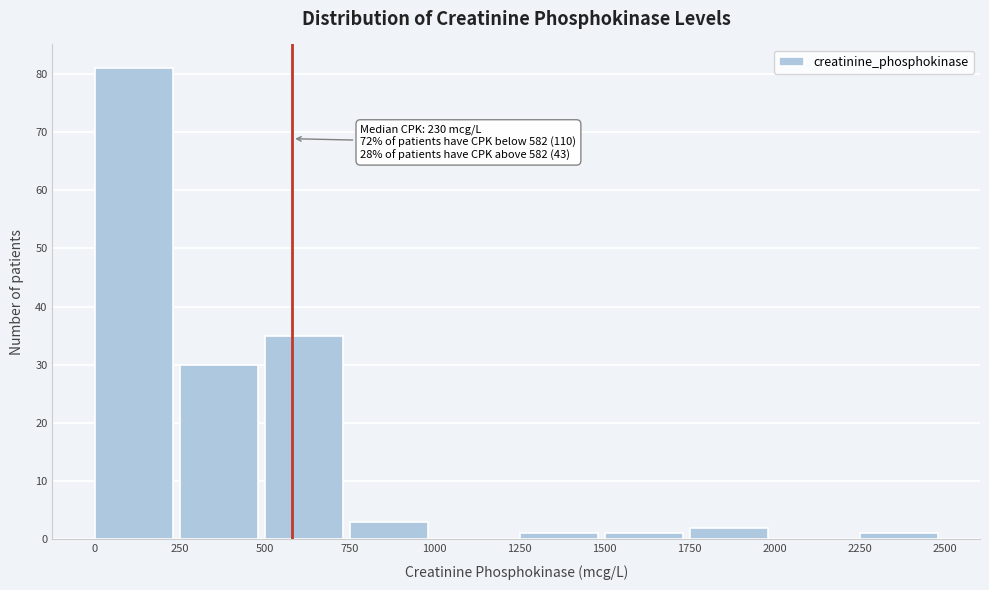

Over which range of the x-axis is the bar tallest?

0 to 250